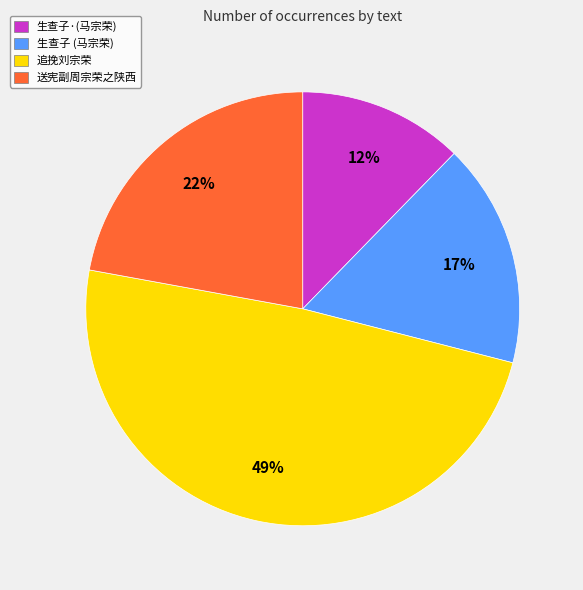

Is the sum of 生查子·(马宗荣) and 送宪副周宗荣之陕西 greater than half?

No